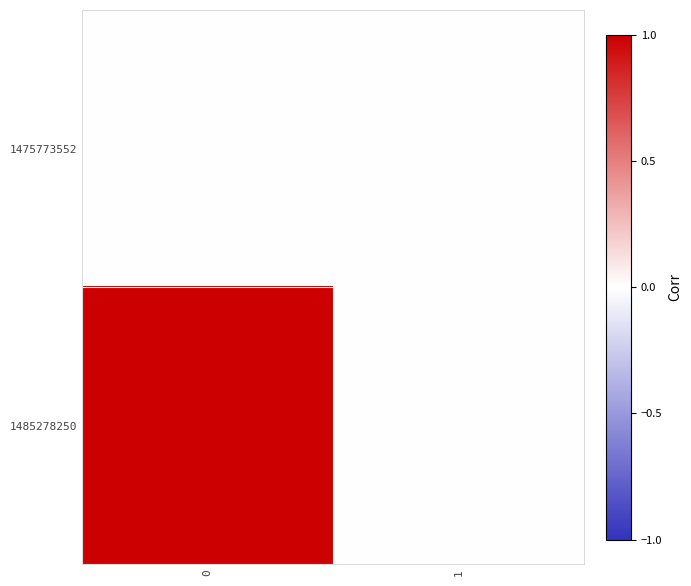

Reading left to right, list all the values displayed in this chart.

1475773552: 0=0	1=0
1485278250: 0=1	1=0